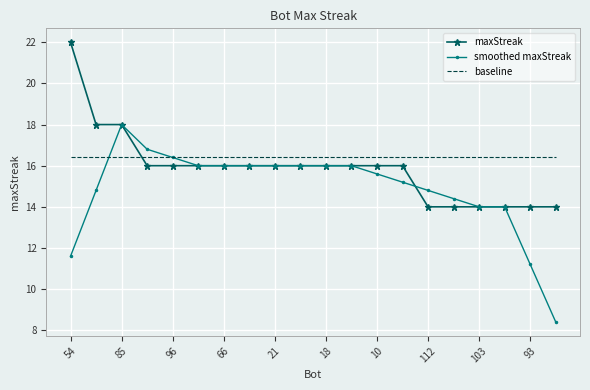

After their last crossing, which series has the higher values: maxStreak or baseline?

baseline